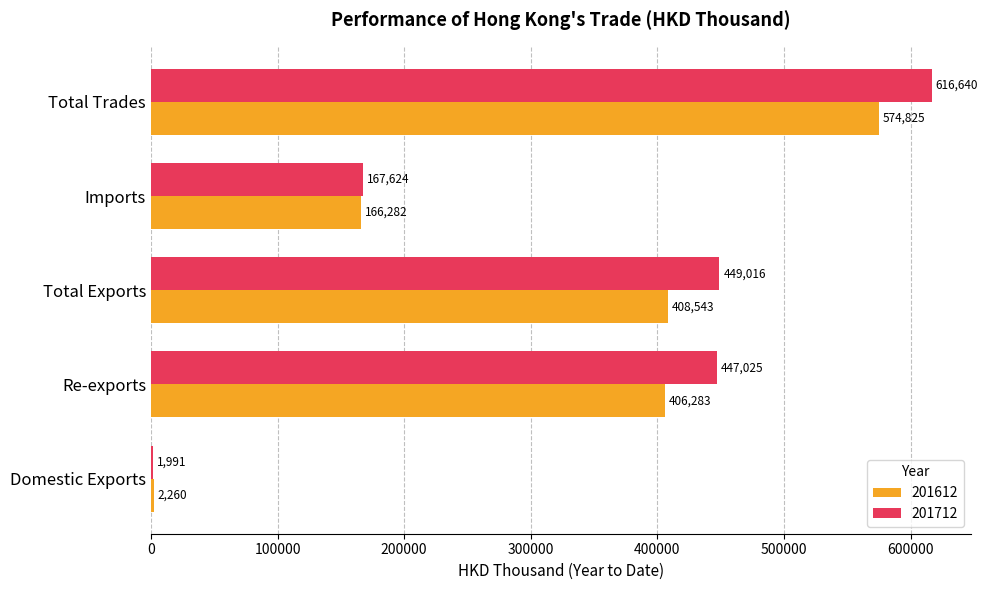

What is the lowest value of the 201712 series?

1991.5